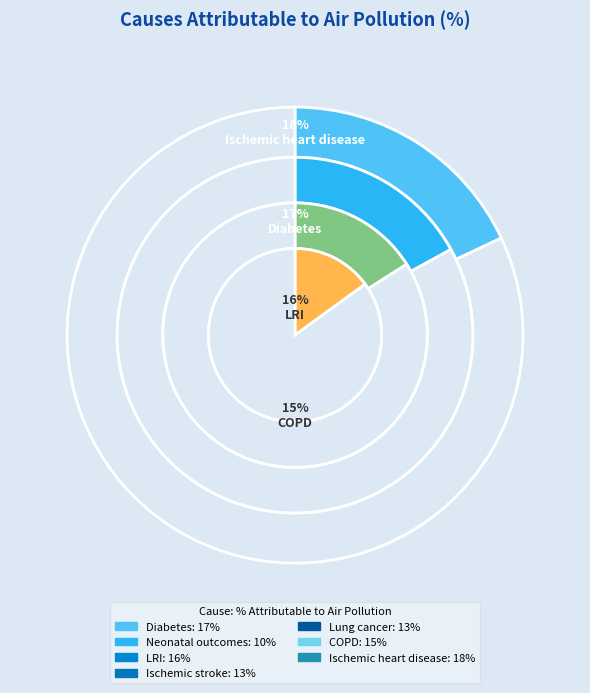

Combined, what portion of the pie is Ischemic stroke and LRI?

28.4%